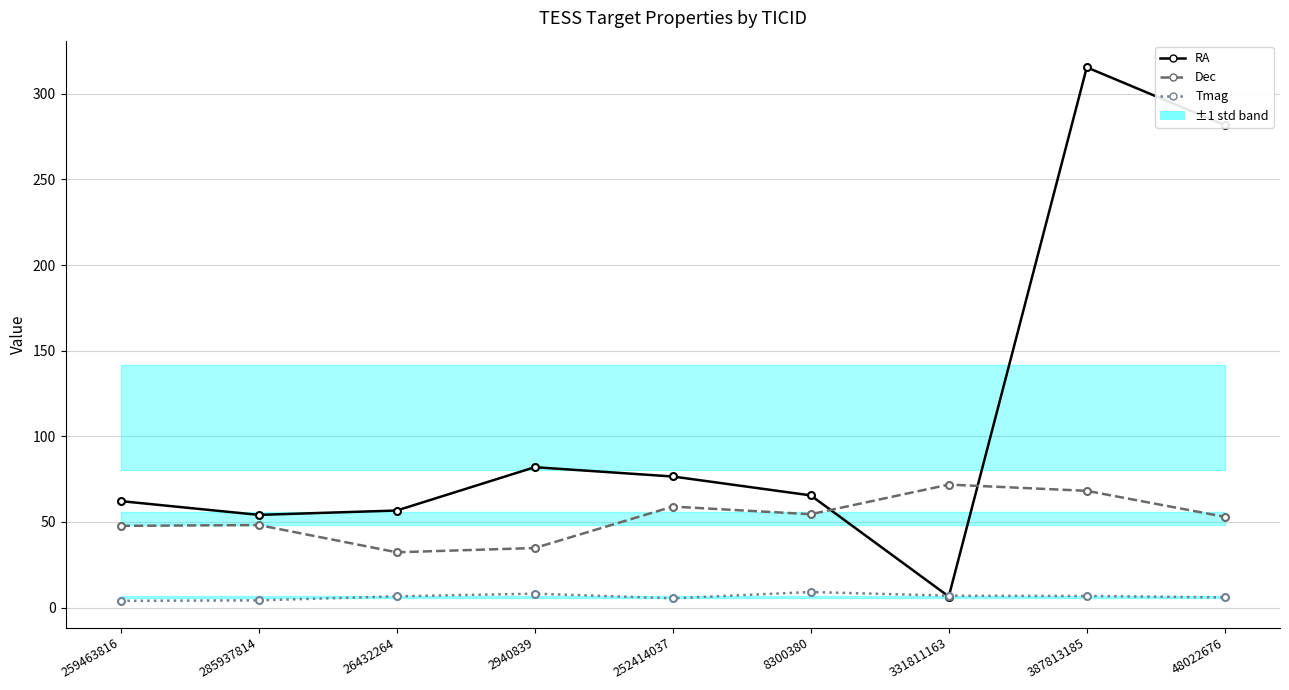

At which category is the sum across all series the highest?

387813185